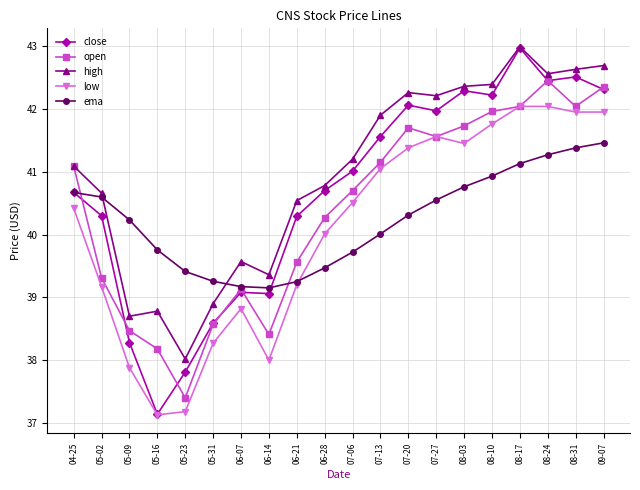

In high, how many points are higher than both neighbors (excluding endpoints)?

4